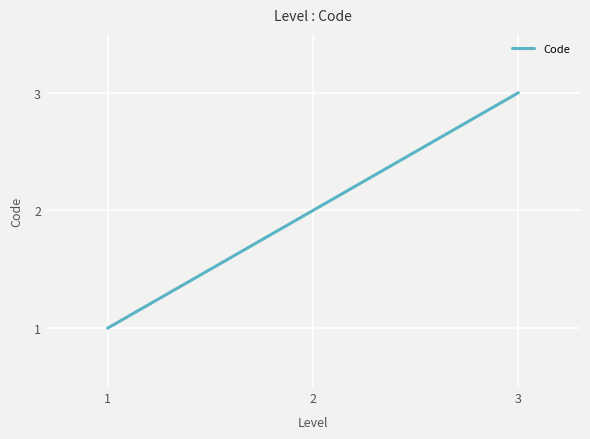

The value at 3 is 4. True or false?

False